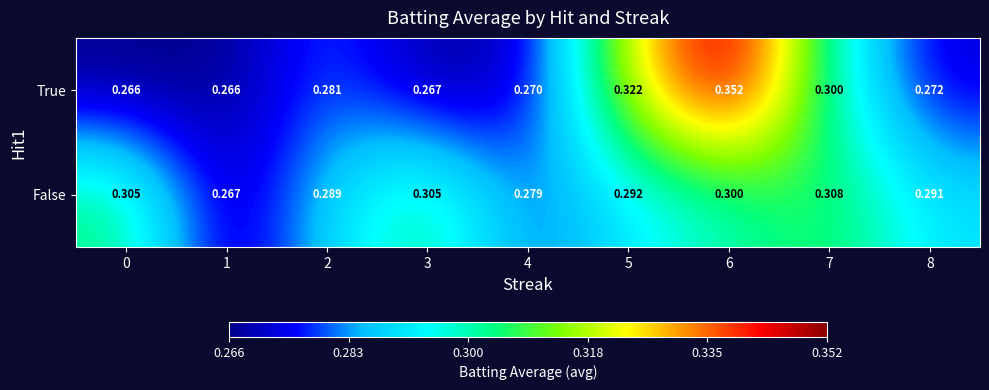

Which series has the largest total across all categories?

False